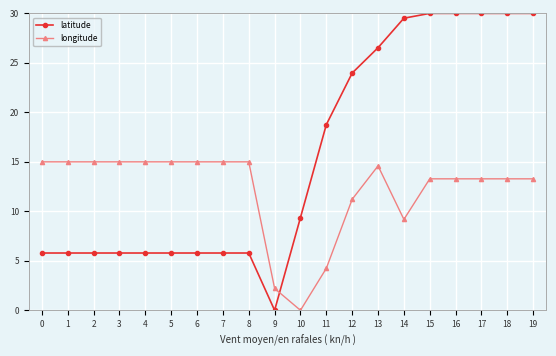

Which series changed the most between 2 and 9?

longitude